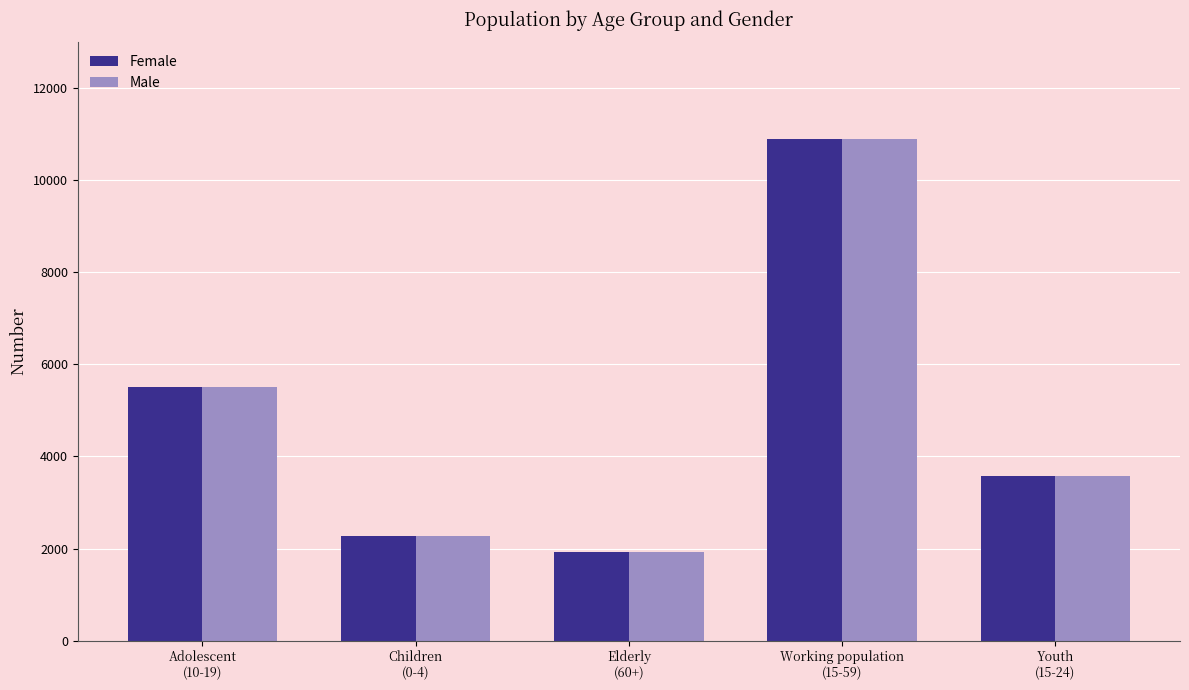

What is the highest value of the Male series?

10889